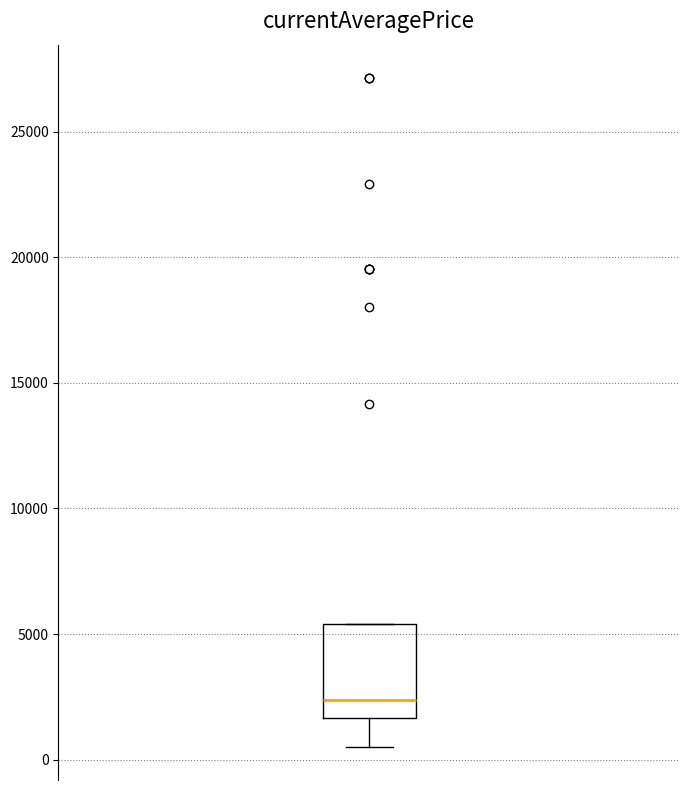

Where does the median line of the box sit on the y-axis? The values are not printed on the chart, so give them approximately, as read against the axis.

2500